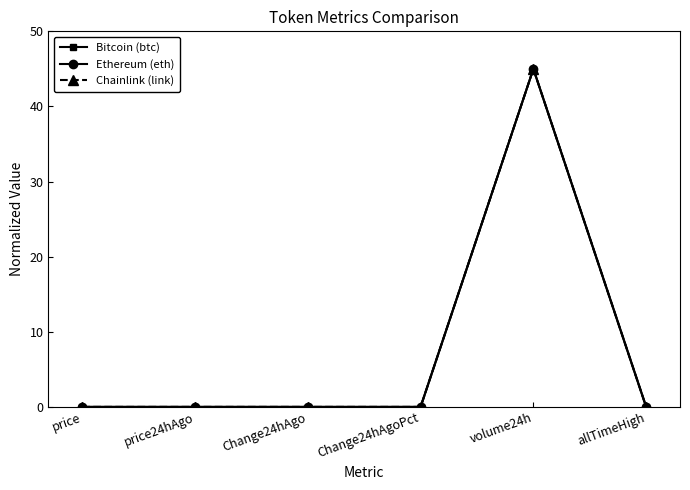

What is the maximum value shown in the chart?

45.0